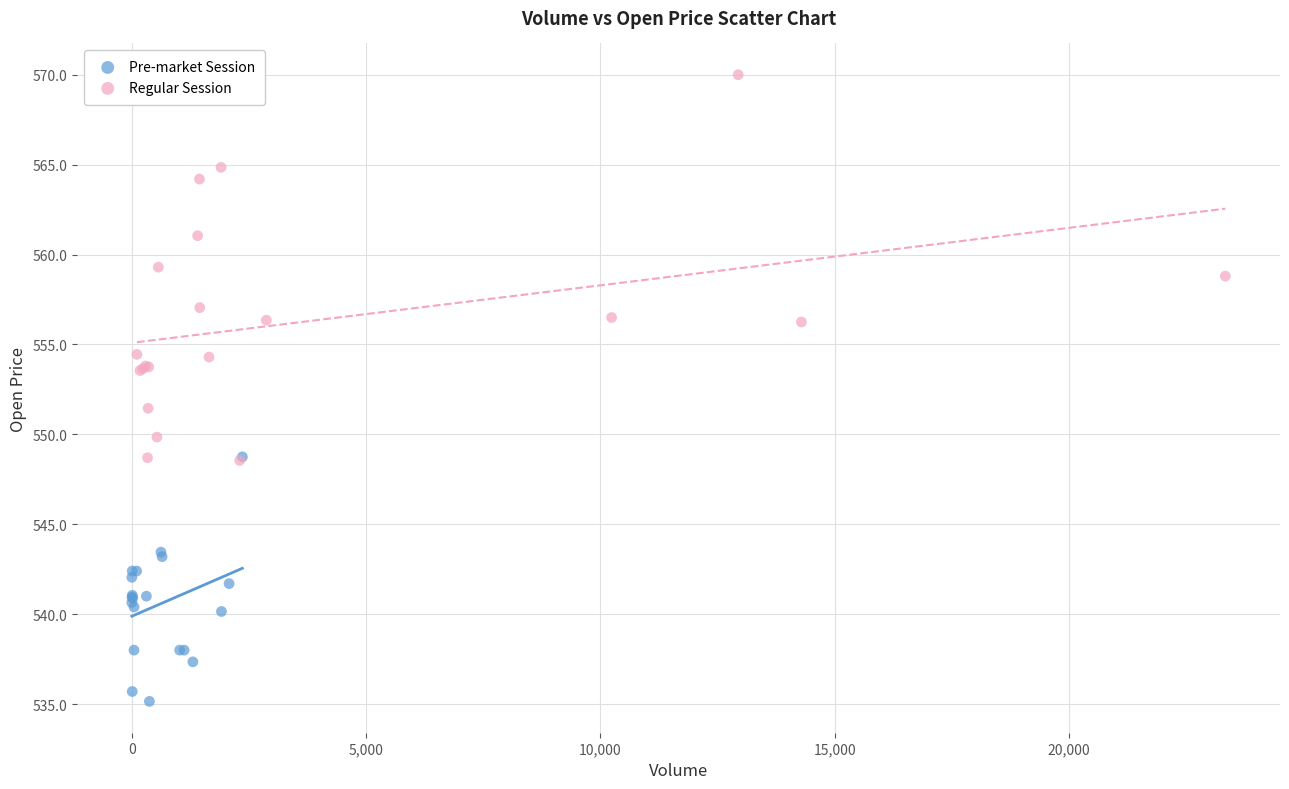

Which series reaches the minimum Y coordinate?

Pre-market Session